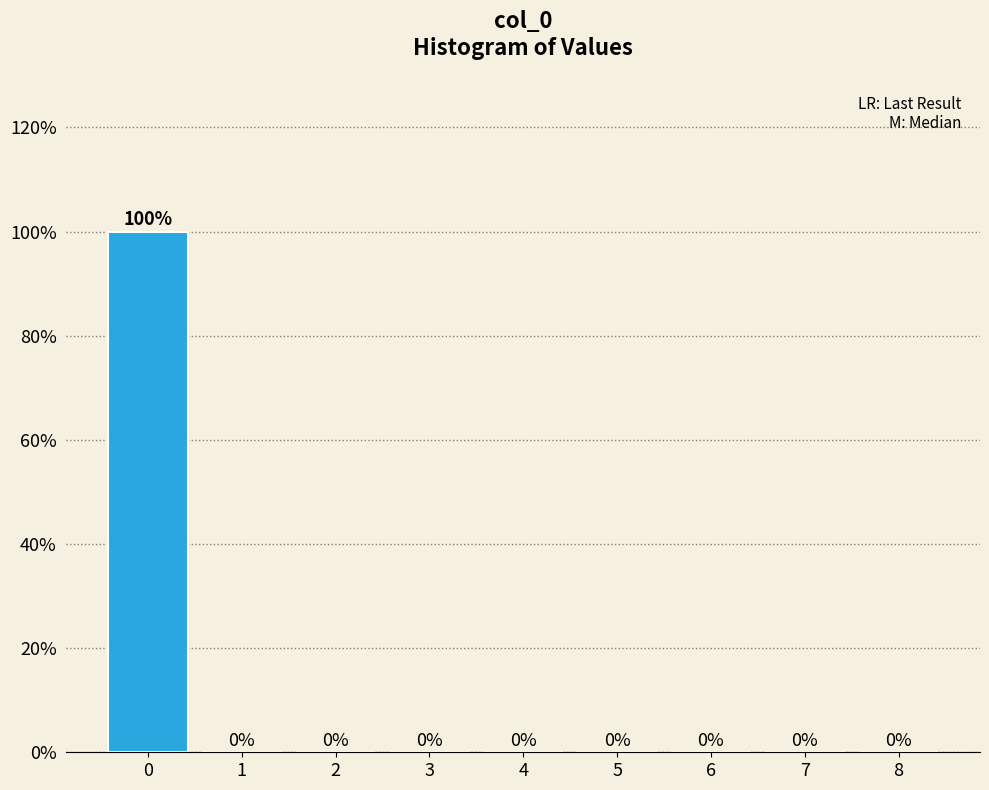

Reading left to right, list every bar in this chart as the range it spans on the x-axis followed by its height.

-0.5 to 0.5: 100
0.5 to 1.5: 0
1.5 to 2.5: 0
2.5 to 3.5: 0
3.5 to 4.5: 0
4.5 to 5.5: 0
5.5 to 6.5: 0
6.5 to 7.5: 0
7.5 to 8.5: 0